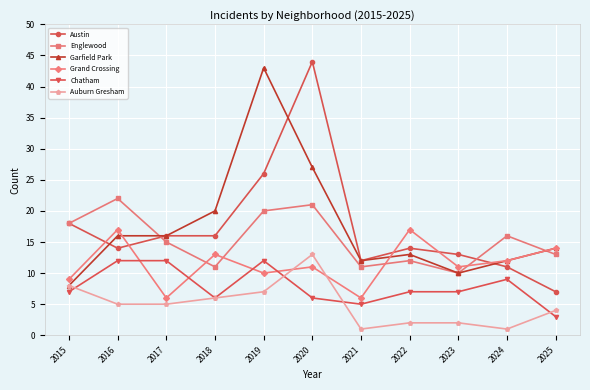

What is the sum of all Auburn Gresham values?

54